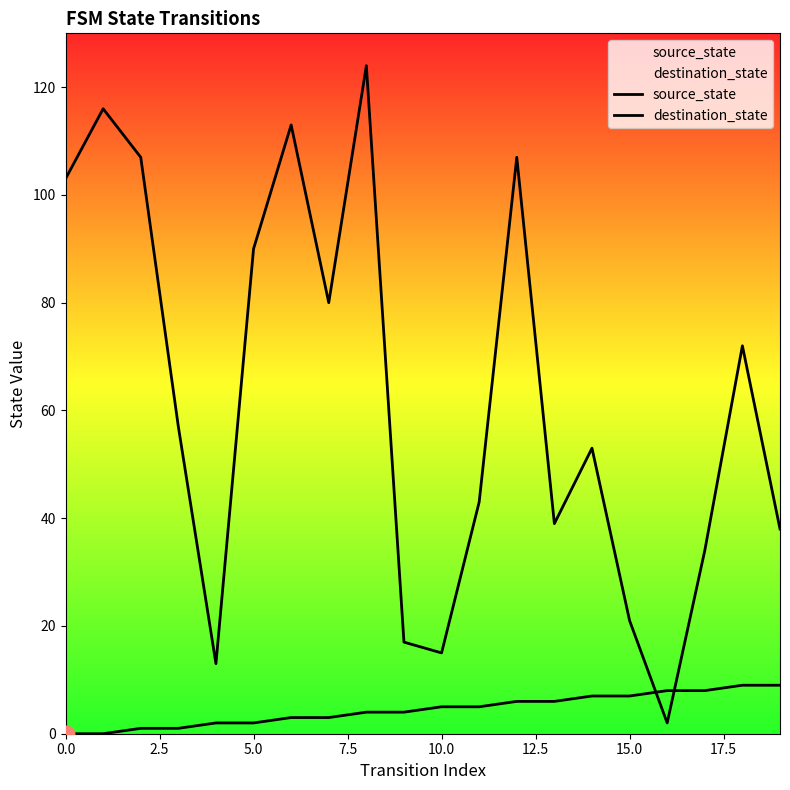

What is the value of the destination_state point at the 6th from the left?

90